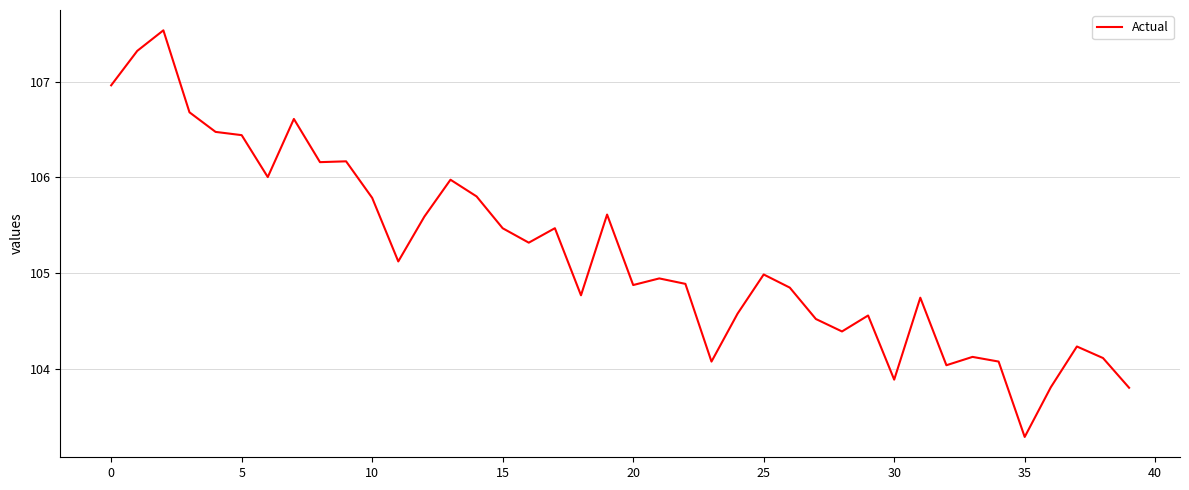

What is the difference between the maximum and minimum values?

4.3